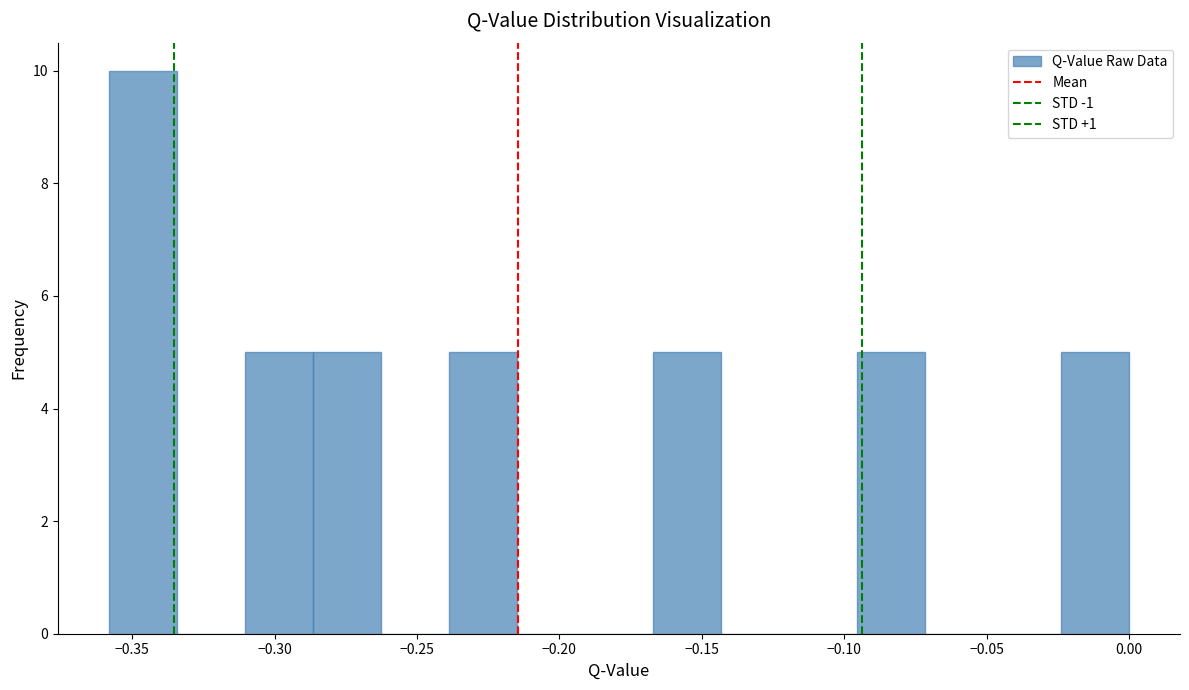

Over which range of the x-axis is the bar tallest?

-0.360 to -0.335